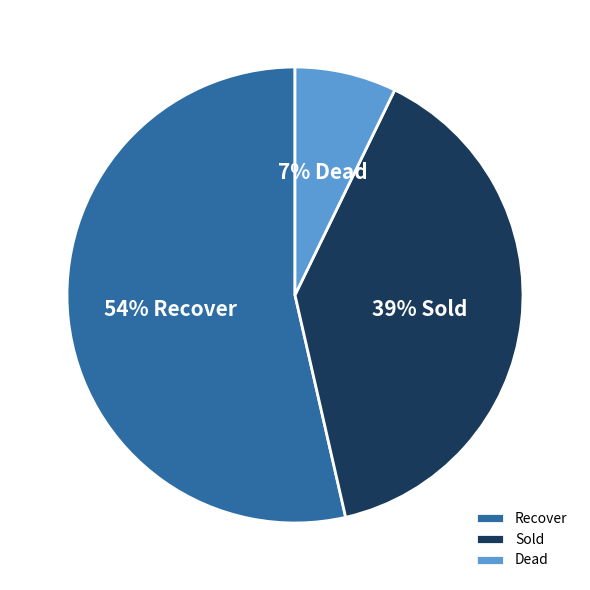

To the nearest percent, what is the average slice percentage?

33%